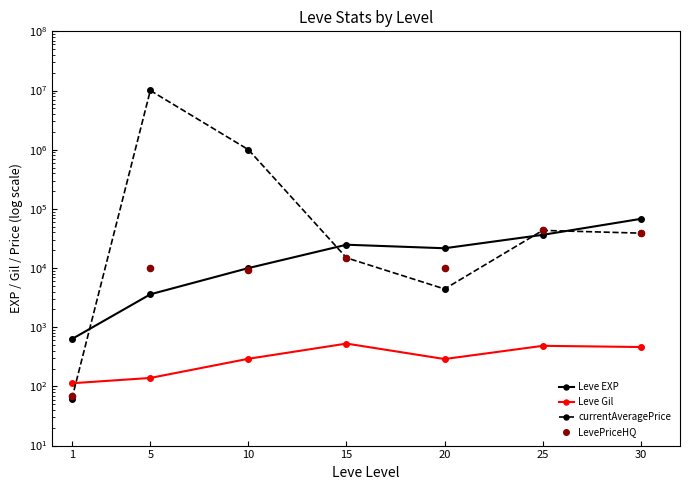

Which series contains the lowest Y value?

currentAveragePrice